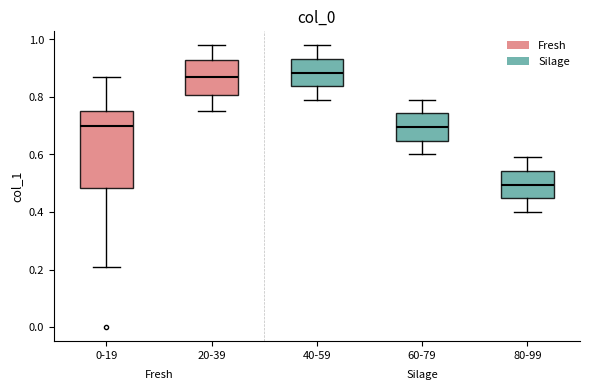

Reading left to right, transcribe this box plot: for each box, give where its median line is, the range the box spans, and where its two whiskers end, as read against the y-axis. The values are not printed on the chart, so give them approximately, as read against the axis.

0-19: median 0.70, box 0.48 to 0.76, whiskers 0.22 to 0.88
20-39: median 0.88, box 0.80 to 0.94, whiskers 0.76 to 0.98
40-59: median 0.88, box 0.84 to 0.94, whiskers 0.80 to 0.98
60-79: median 0.70, box 0.64 to 0.74, whiskers 0.60 to 0.80
80-99: median 0.50, box 0.44 to 0.54, whiskers 0.40 to 0.60